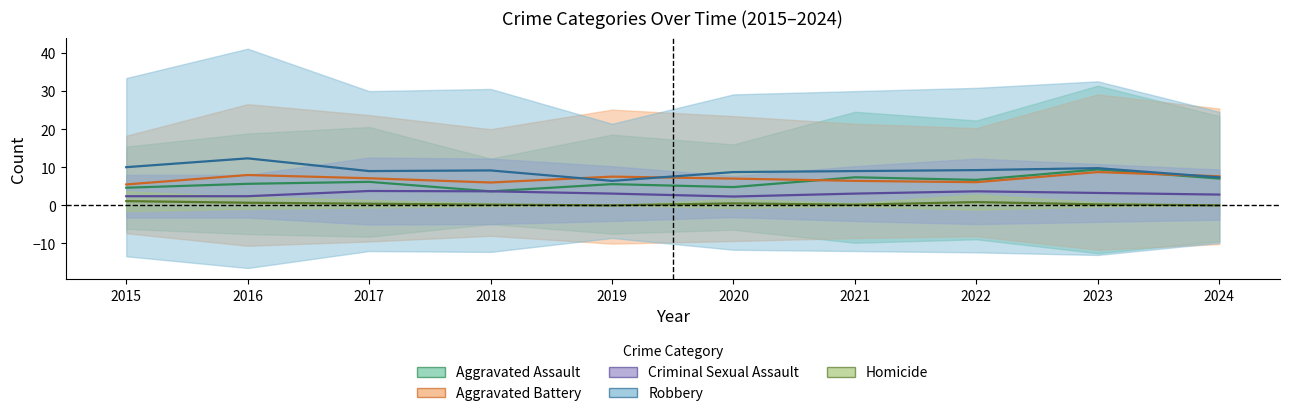

Which series has the widest spread of values?

Robbery